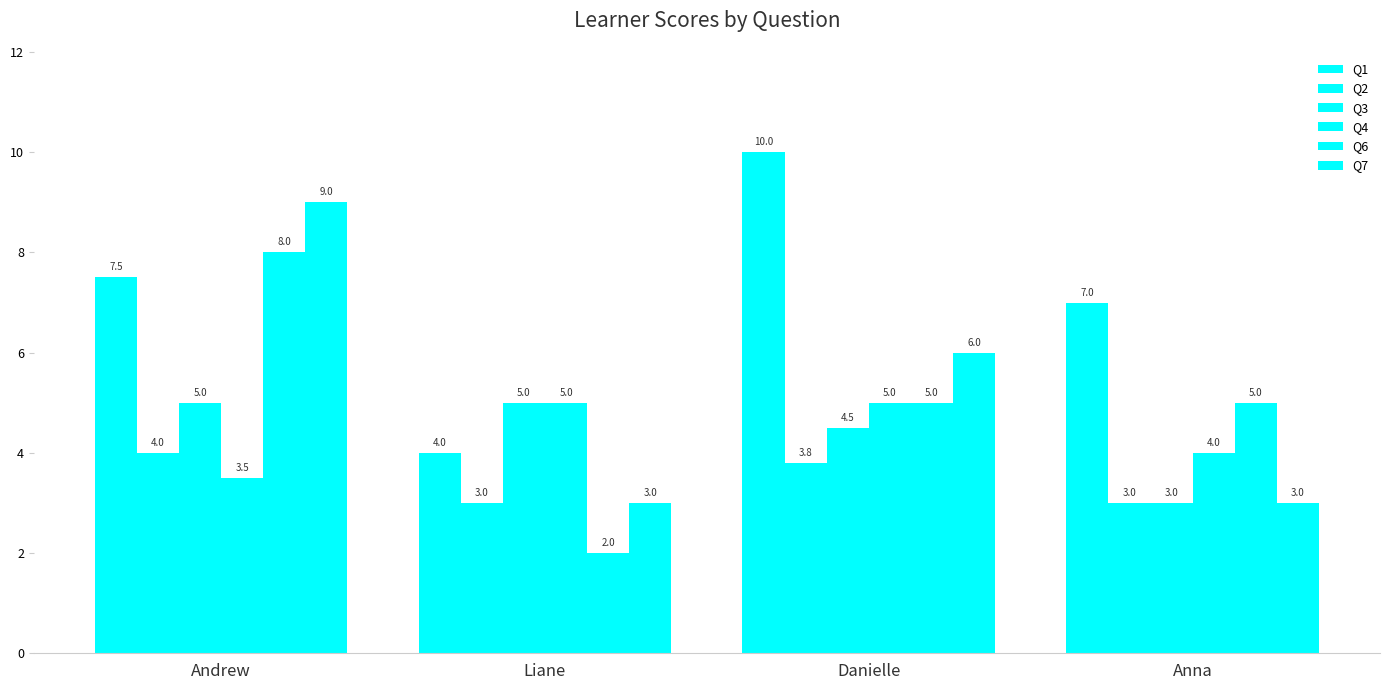

At which label does Q6 reach its peak?

Andrew